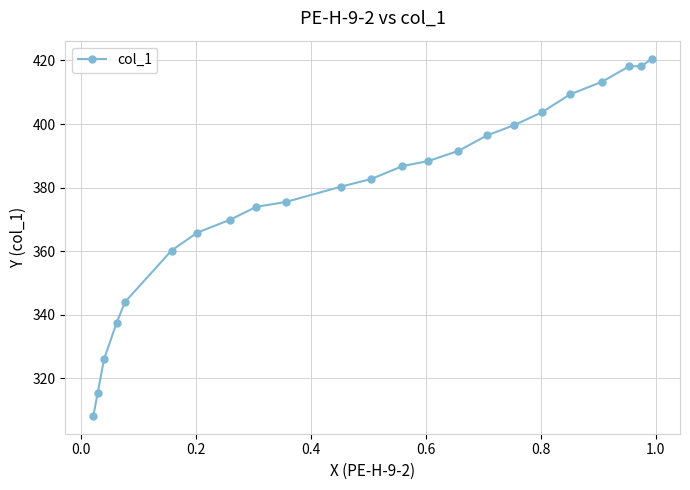

What is the greatest value displayed?

420.6